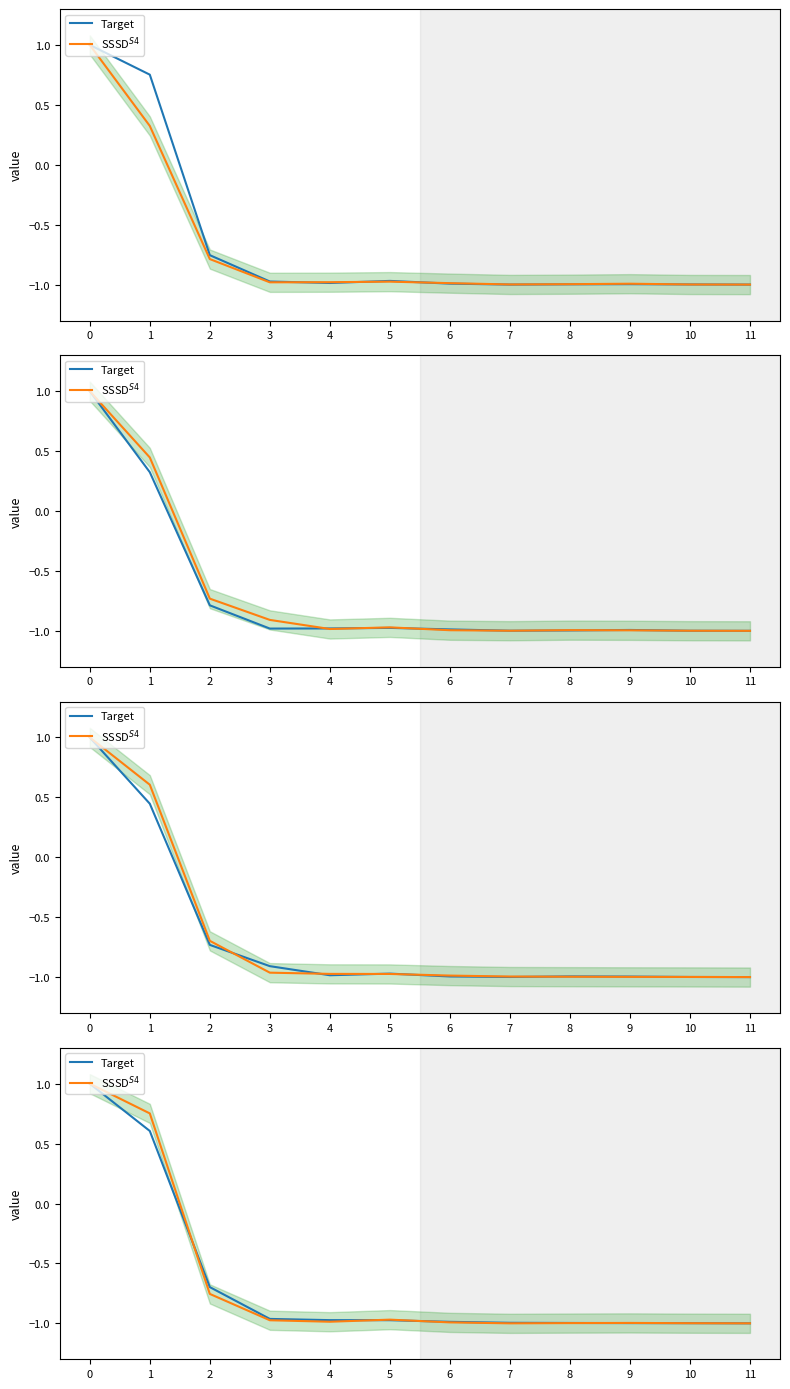

True or false: Target and SSSD$^{S4}$ cross at least once.

True